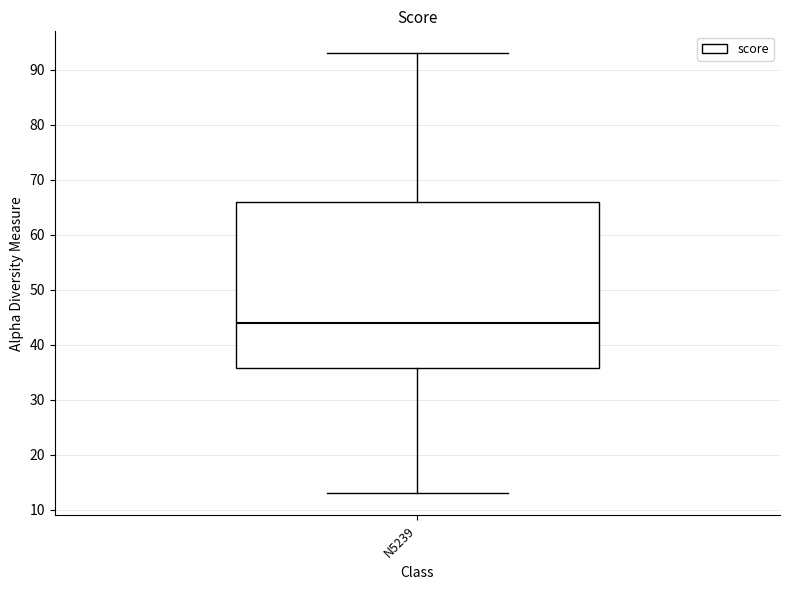

Transcribe this box plot: give where the median line is, the range the box spans, and where the two whiskers end, as read against the y-axis. The values are not printed on the chart, so give them approximately, as read against the axis.

median 44, box 36 to 66, whiskers 13 to 93